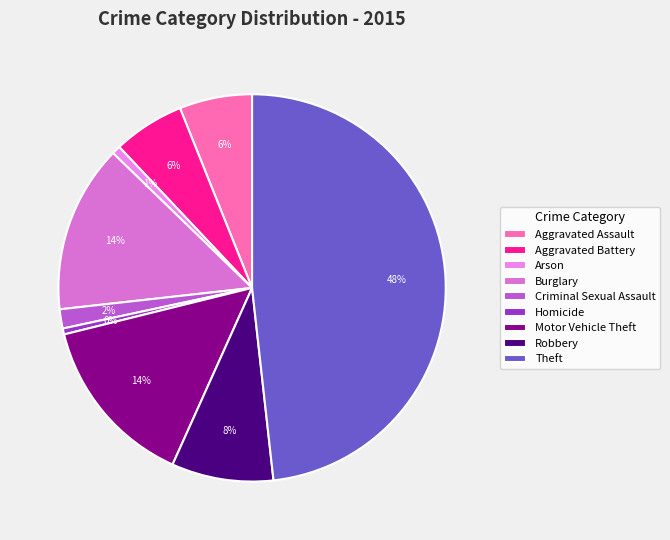

The Theft slice represents 48% of the pie. True or false?

True